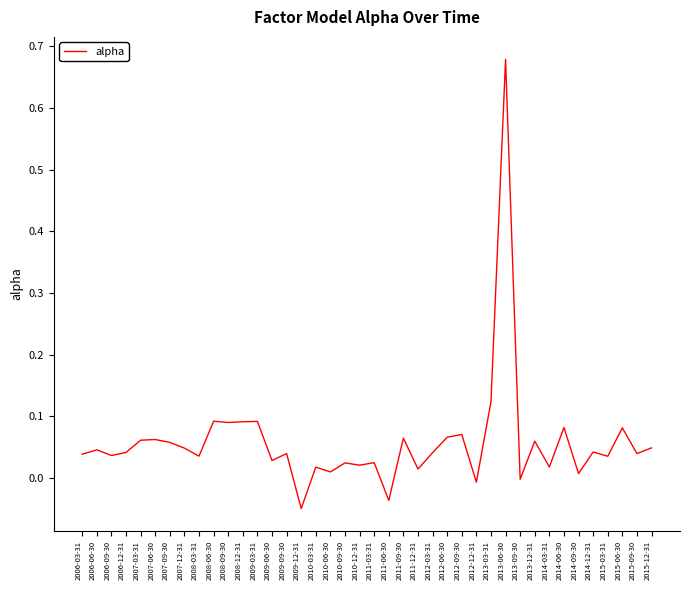

The chart shows a value of 0.1 at 2006-06-30. True or false?

False